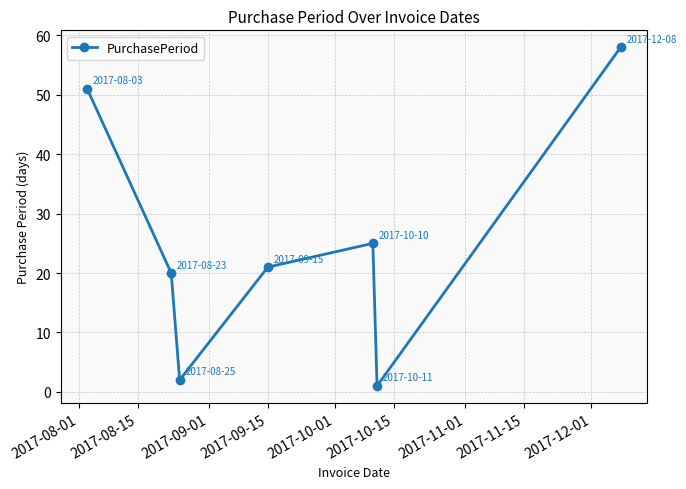

Reading left to right, list all the values displayed in this chart.

51	20	2	21	25	1	58